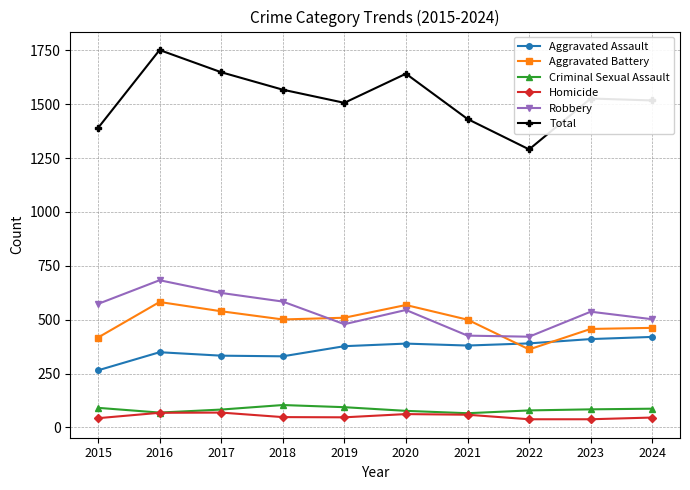

The value of Aggravated Assault at 2020 is 389. True or false?

True